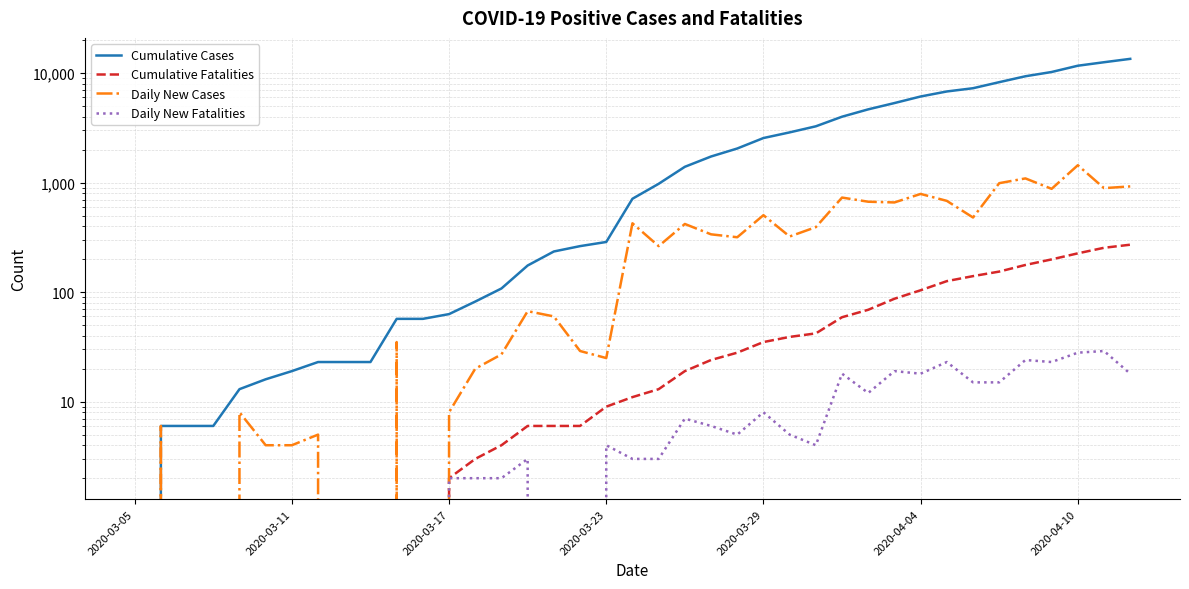

How many categories are shown in the chart?

39